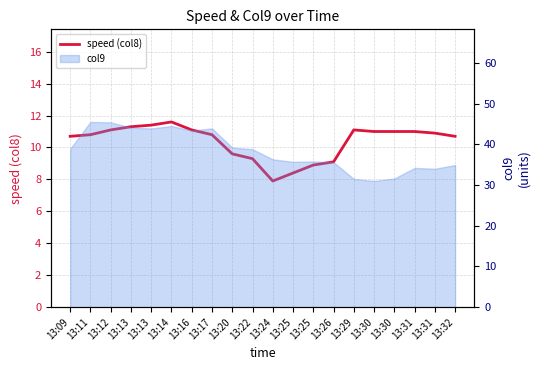

Reading left to right, what are all the values shown in this chart?

13:09=10.7	13:11=10.8	13:12=11.1	13:13=11.3	13:13=11.4	13:14=11.6	13:16=11.1	13:17=10.8	13:20=9.6	13:22=9.3	13:24=7.9	13:25=8.4	13:25=8.9	13:26=9.1	13:29=11.1	13:30=11.0	13:30=11.0	13:31=11.0	13:31=10.9	13:32=10.7